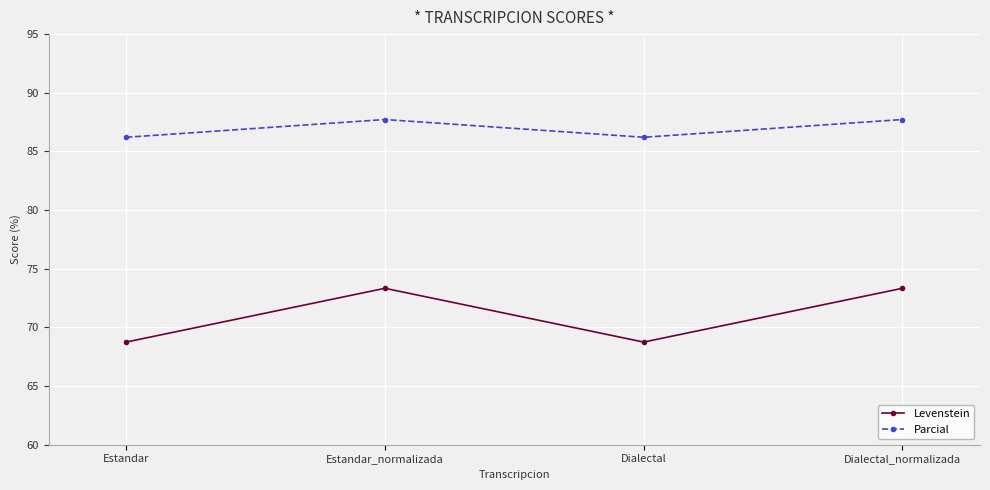

The value of Levenstein at Estandar is 99.7. True or false?

False